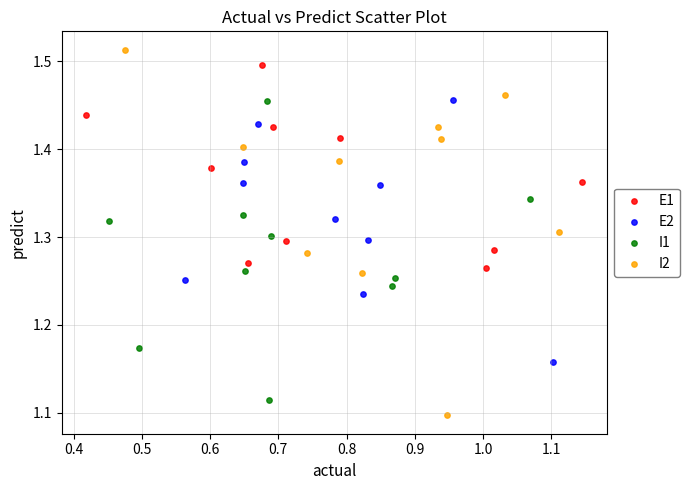

What are all the series names shown in the legend?

E1, E2, I1, I2